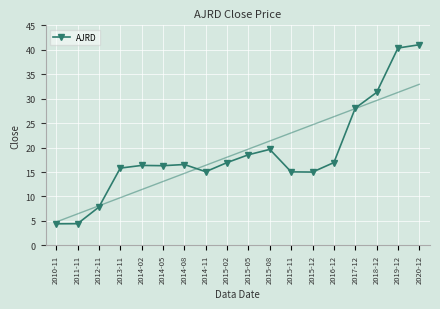

Approximately how many times larger is the value at 2015-11 compared to 2011-11?

3.4